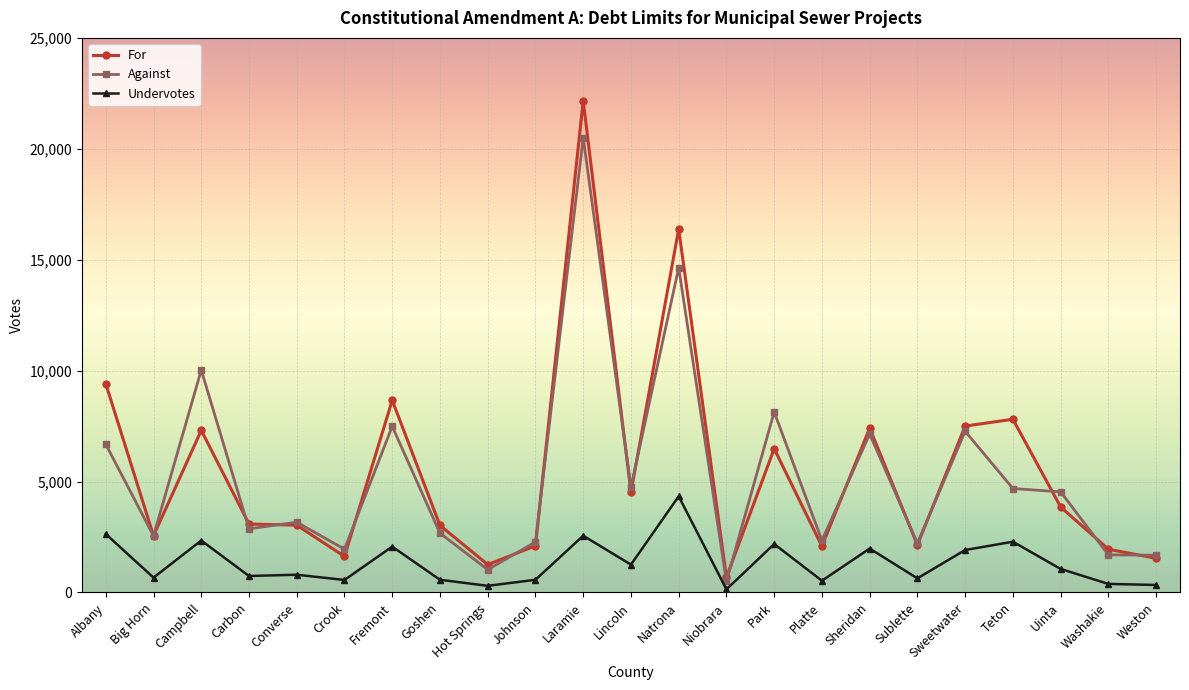

How many lines are shown in the chart?

3